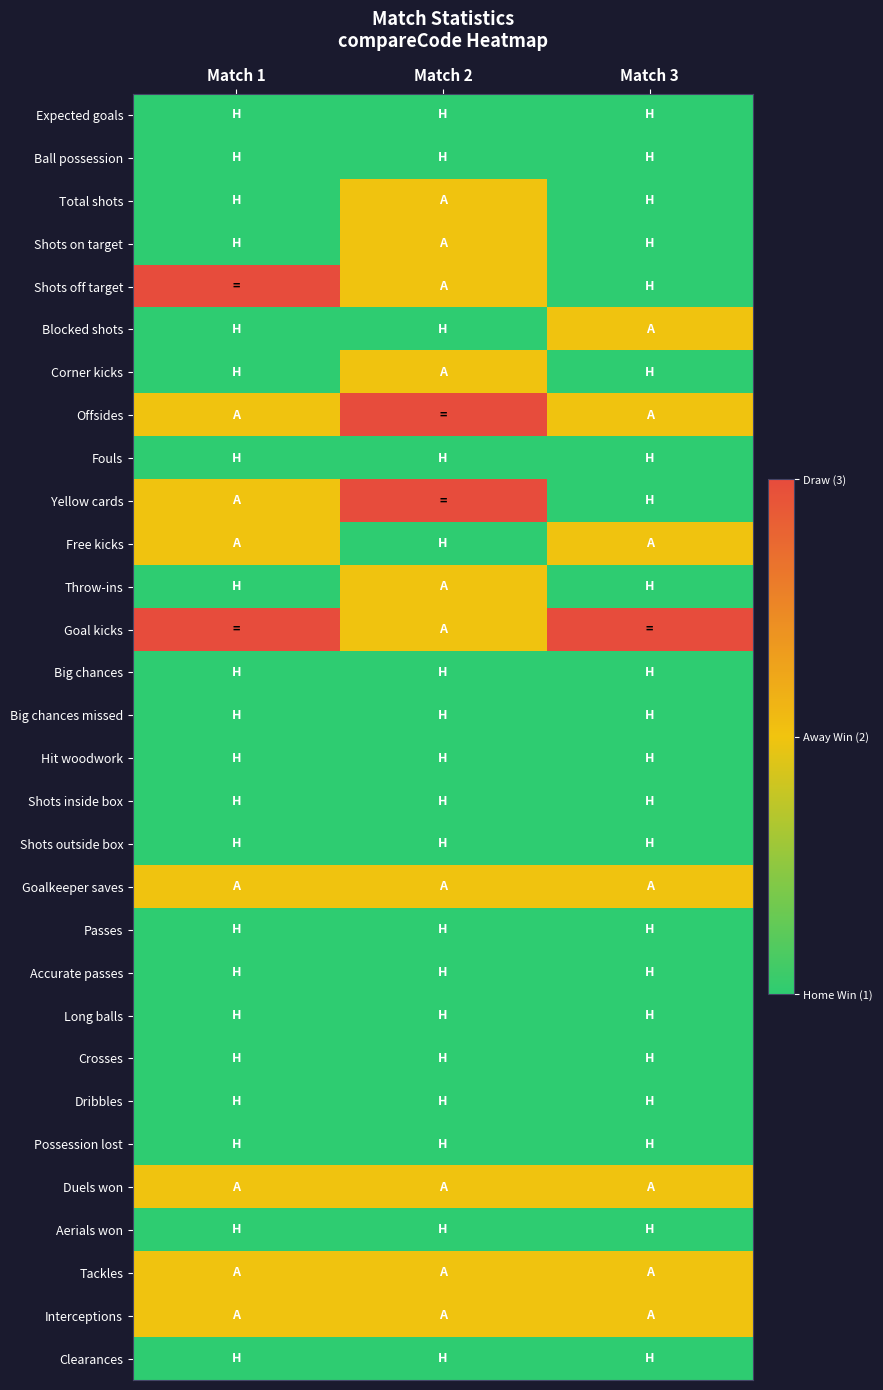

Reading left to right, what are all the values shown in this chart?

Expected goals: Match 1=1	Match 2=1	Match 3=1
Ball possession: Match 1=1	Match 2=1	Match 3=1
Total shots: Match 1=1	Match 2=2	Match 3=1
Shots on target: Match 1=1	Match 2=2	Match 3=1
Shots off target: Match 1=3	Match 2=2	Match 3=1
Blocked shots: Match 1=1	Match 2=1	Match 3=2
Corner kicks: Match 1=1	Match 2=2	Match 3=1
Offsides: Match 1=2	Match 2=3	Match 3=2
Fouls: Match 1=1	Match 2=1	Match 3=1
Yellow cards: Match 1=2	Match 2=3	Match 3=1
Free kicks: Match 1=2	Match 2=1	Match 3=2
Throw-ins: Match 1=1	Match 2=2	Match 3=1
Goal kicks: Match 1=3	Match 2=2	Match 3=3
Big chances: Match 1=1	Match 2=1	Match 3=1
Big chances missed: Match 1=1	Match 2=1	Match 3=1
Hit woodwork: Match 1=1	Match 2=1	Match 3=1
Shots inside box: Match 1=1	Match 2=1	Match 3=1
Shots outside box: Match 1=1	Match 2=1	Match 3=1
Goalkeeper saves: Match 1=2	Match 2=2	Match 3=2
Passes: Match 1=1	Match 2=1	Match 3=1
Accurate passes: Match 1=1	Match 2=1	Match 3=1
Long balls: Match 1=1	Match 2=1	Match 3=1
Crosses: Match 1=1	Match 2=1	Match 3=1
Dribbles: Match 1=1	Match 2=1	Match 3=1
Possession lost: Match 1=1	Match 2=1	Match 3=1
Duels won: Match 1=2	Match 2=2	Match 3=2
Aerials won: Match 1=1	Match 2=1	Match 3=1
Tackles: Match 1=2	Match 2=2	Match 3=2
Interceptions: Match 1=2	Match 2=2	Match 3=2
Clearances: Match 1=1	Match 2=1	Match 3=1